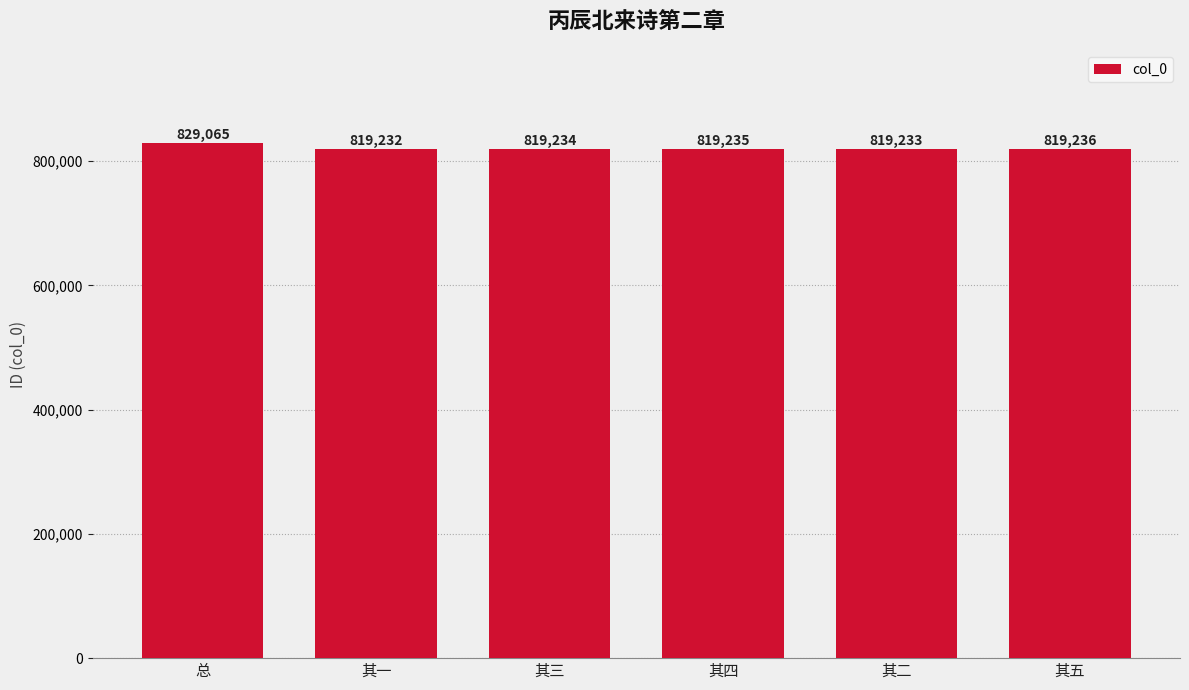

Is it true that the value at 其四 is 194649?

False